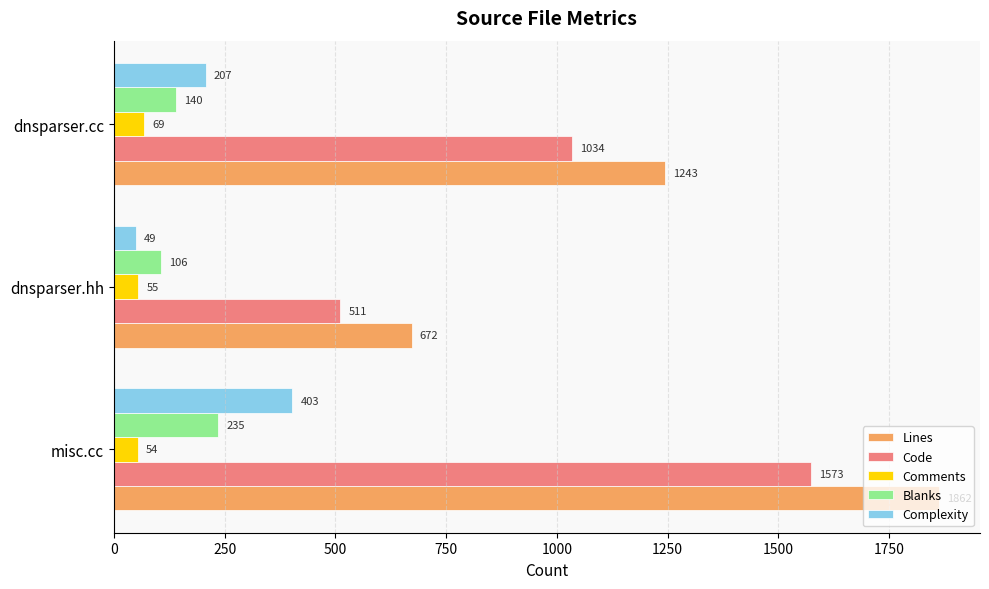

Which series has the widest spread of values?

Lines